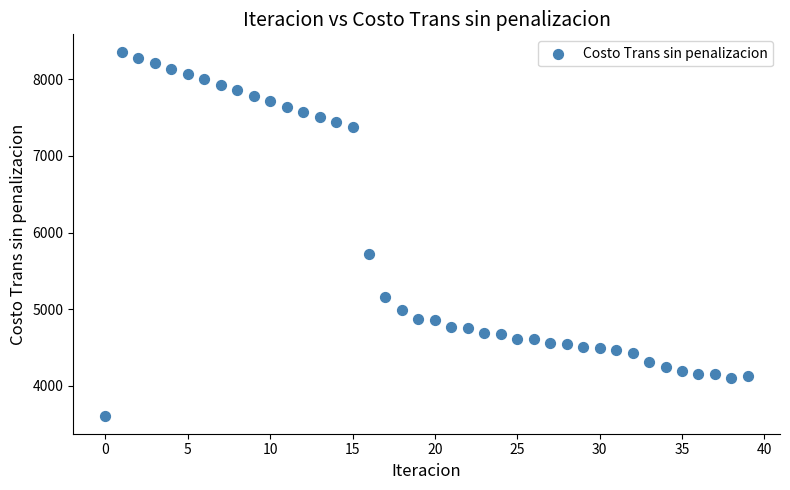

What Y value in the scatter plot is closest to 5981?

5718.0